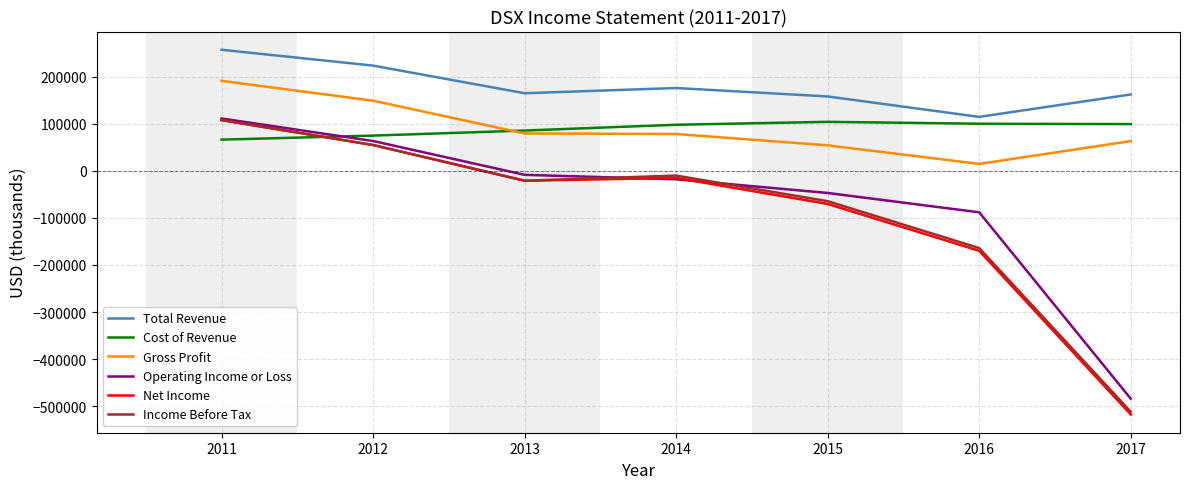

The value of Net Income at 2012 is 54600. True or false?

True